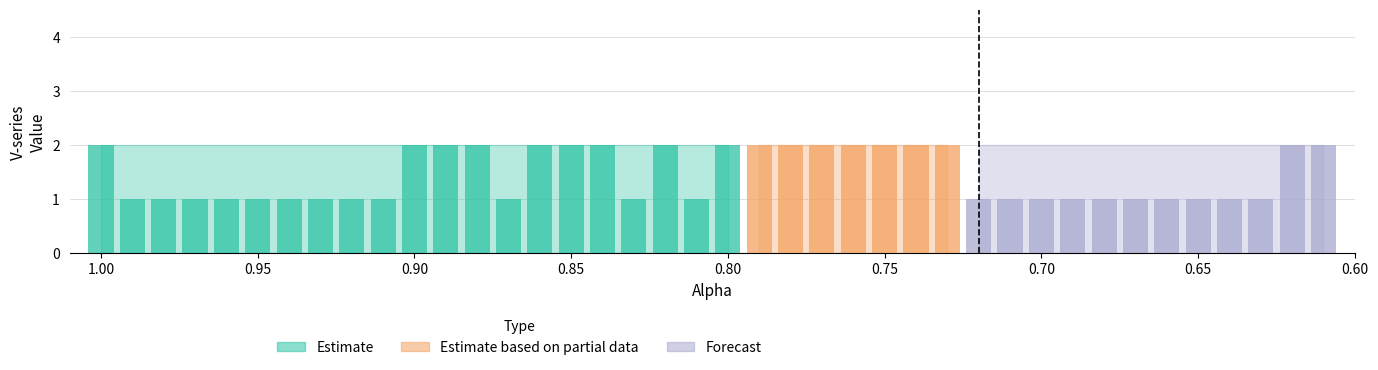

How many data points does each series have?

40